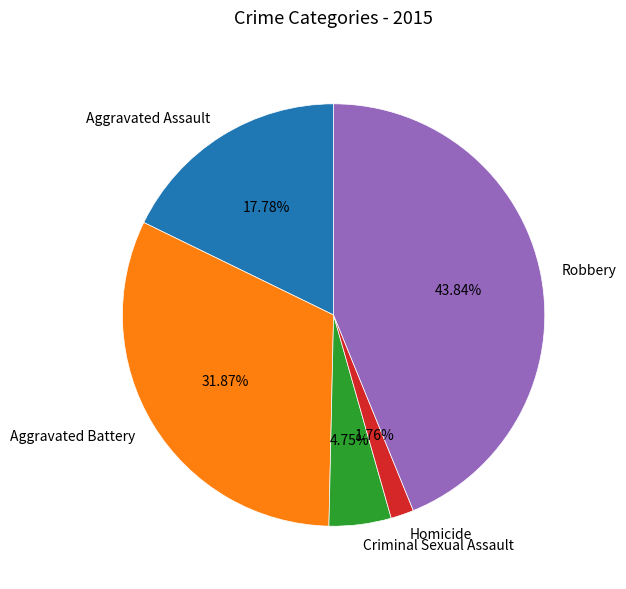

To the nearest percent, what percentage of the pie is Homicide?

2%